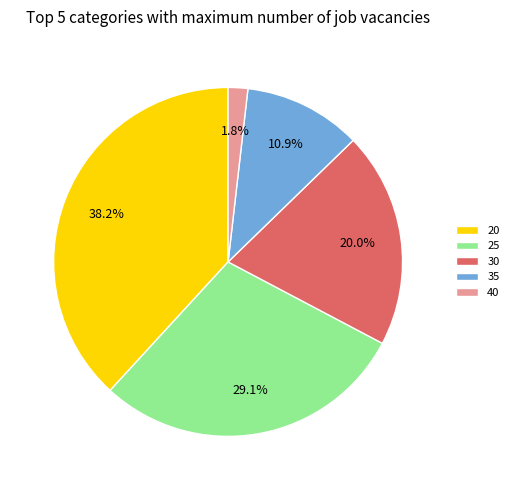

Which has a higher value, 25 or 35?

25